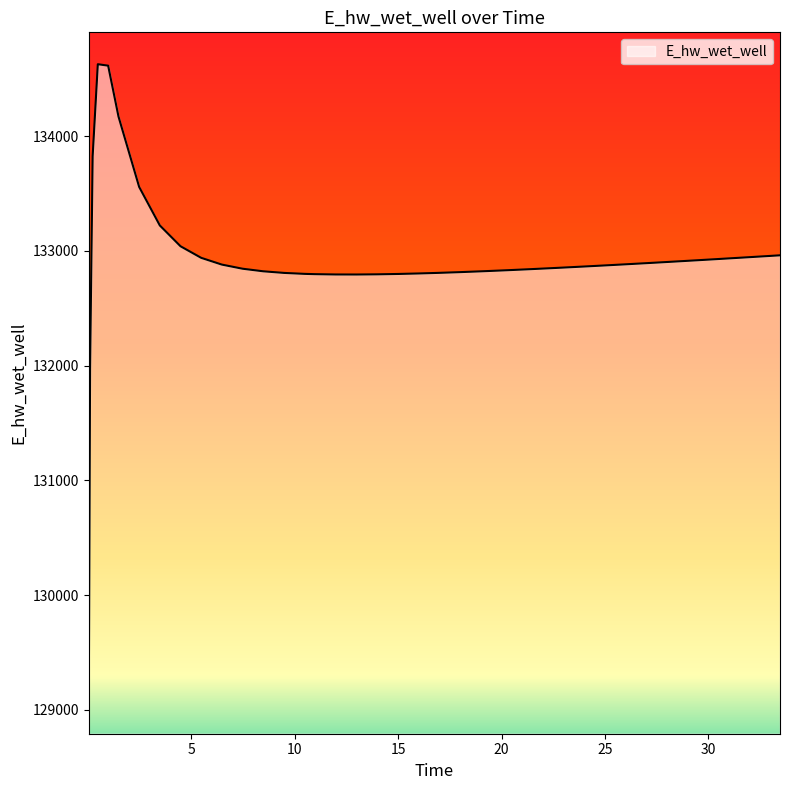

What is the greatest value displayed?

134628.1